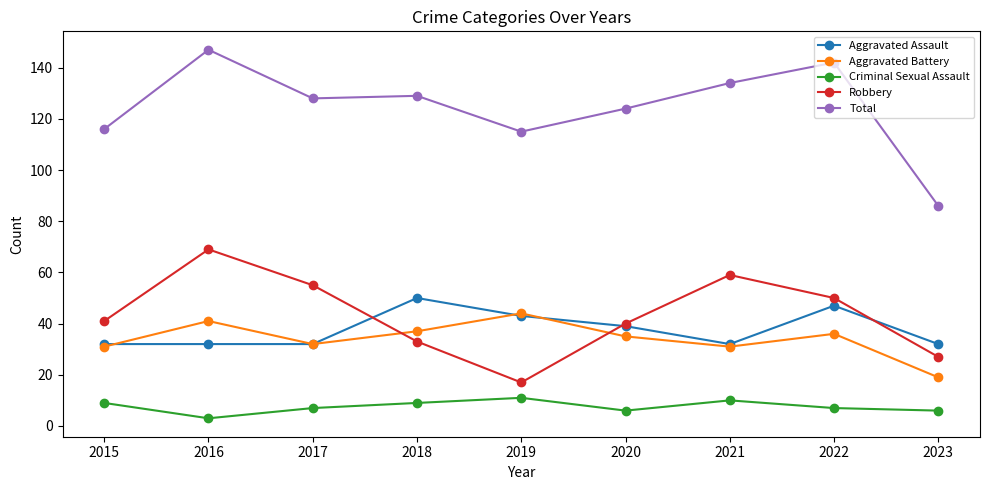

What is the value of the Criminal Sexual Assault point at the 9th from the left?

6